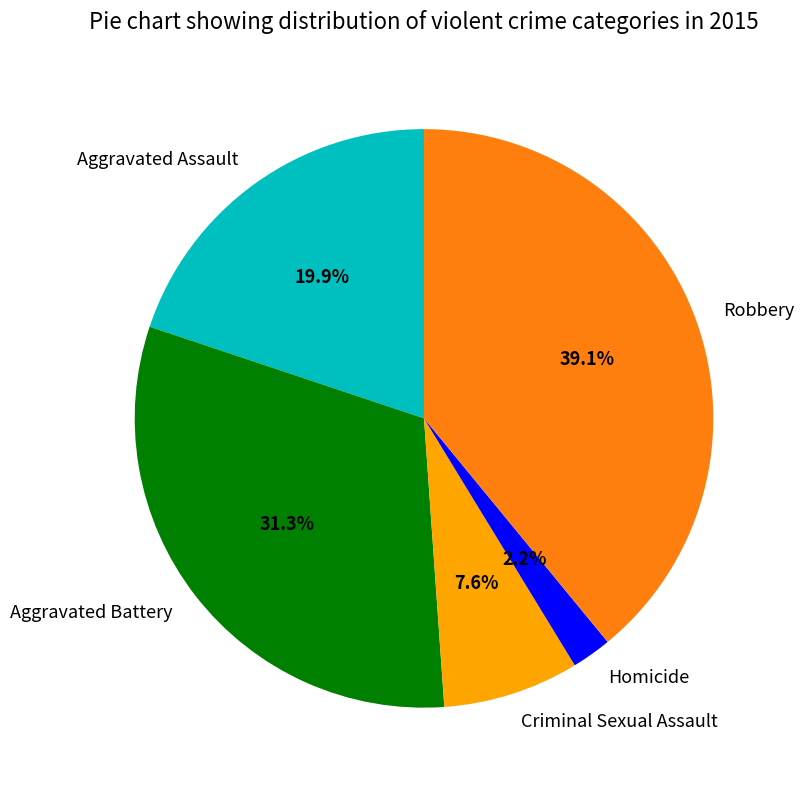

What is the largest slice in the pie chart?

Robbery